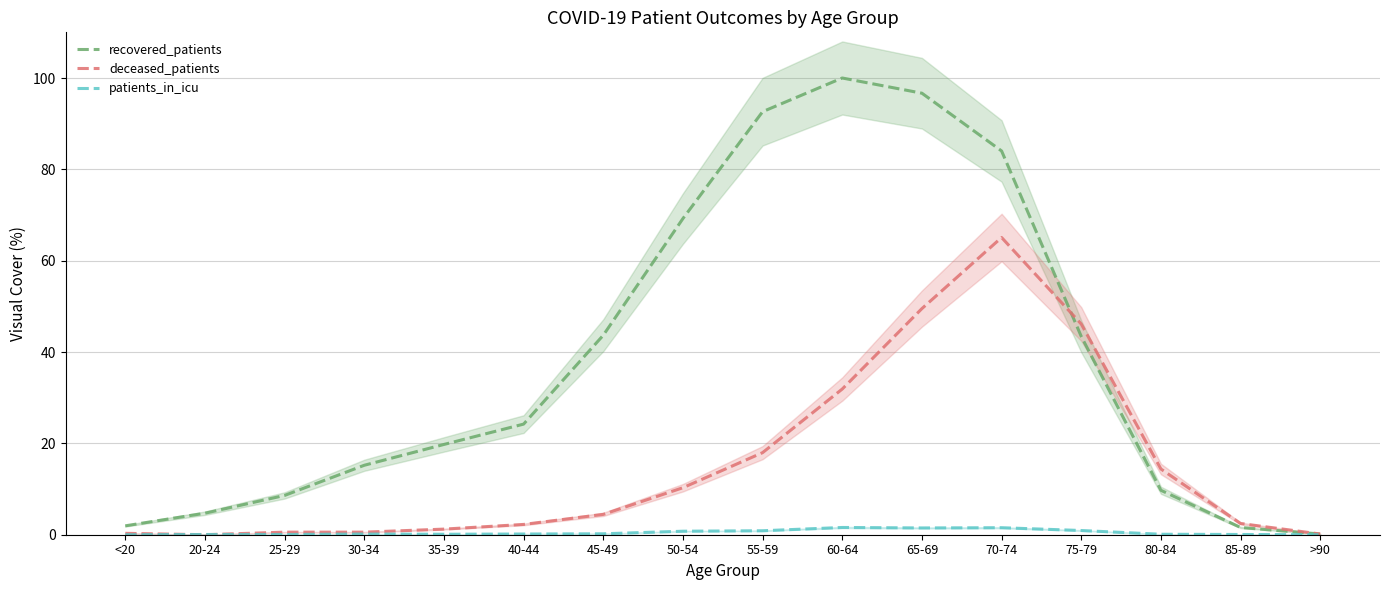

What position from the right is 70-74?

5